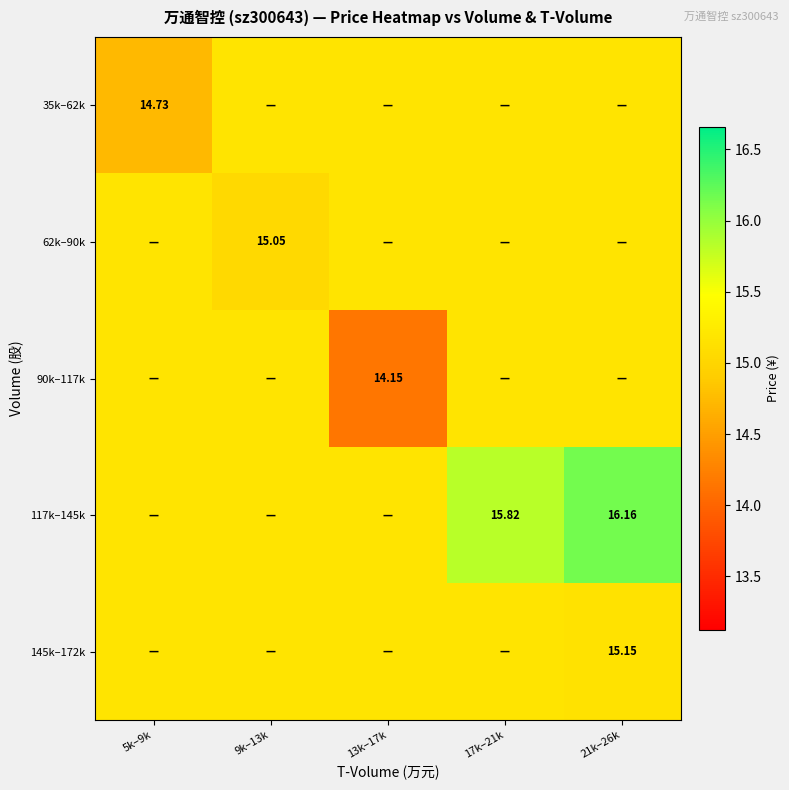

Where is 62k–90k nearest to the value 15?

9k–13k